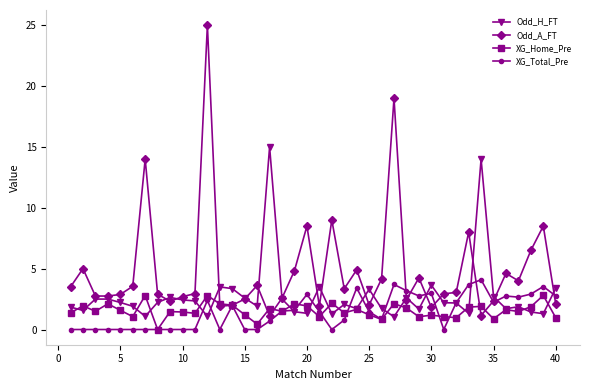

Which series has the largest total across all categories?

Odd_A_FT